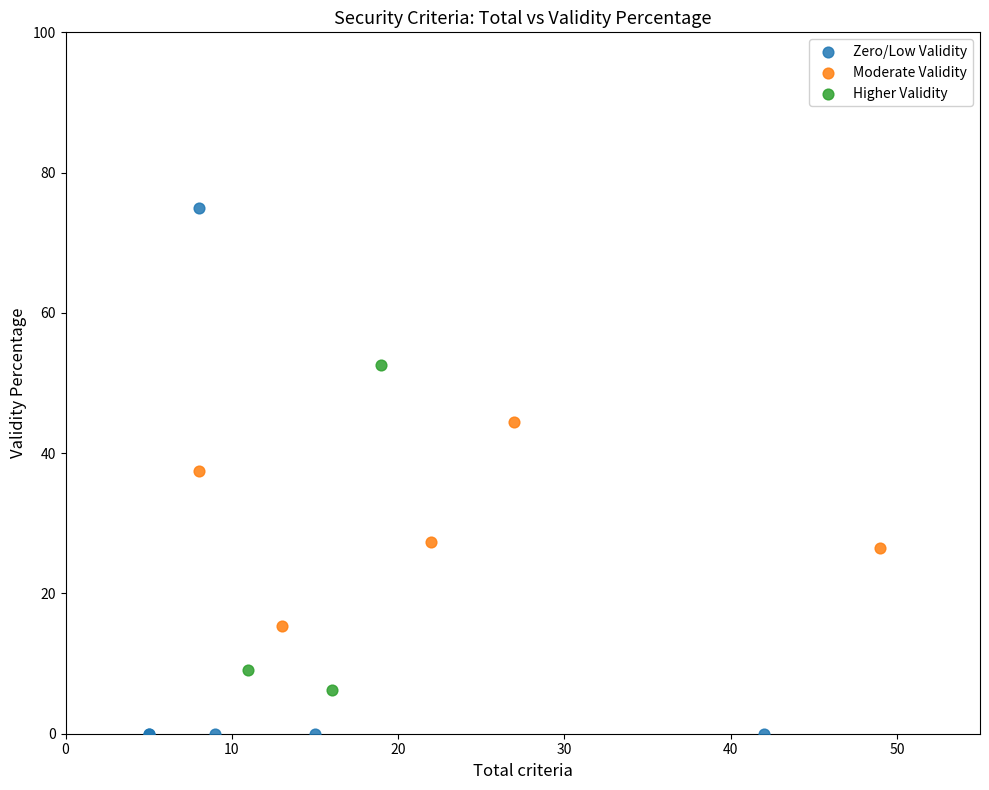

Which series reaches the minimum Y coordinate?

Zero/Low Validity